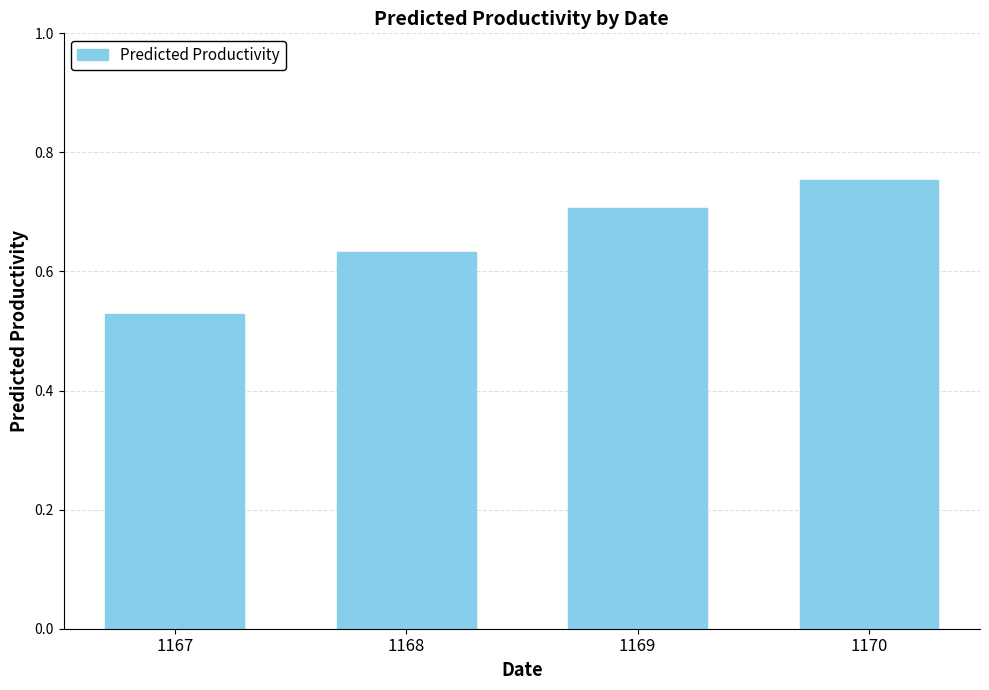

Between 1170 and 1167, which is larger?

1170